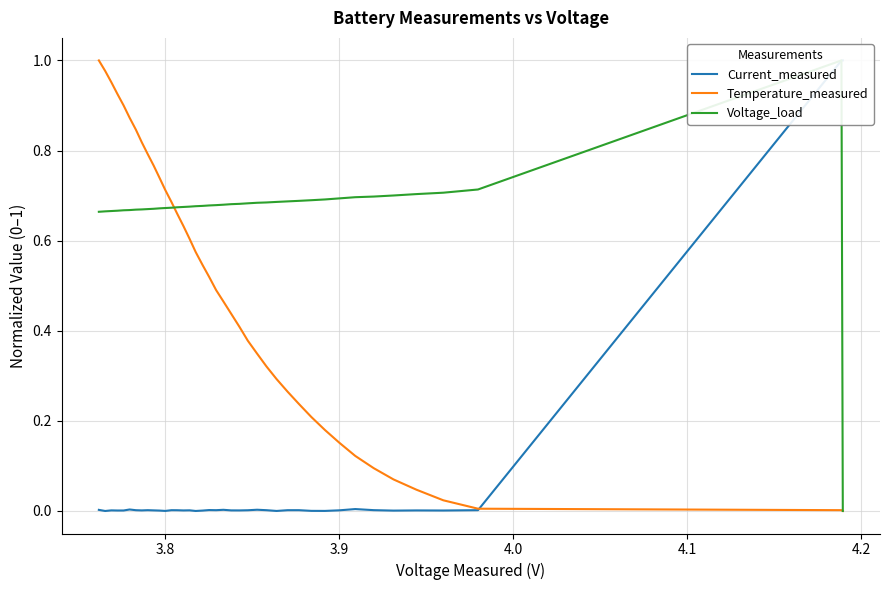

What is the greatest value displayed?

1.0